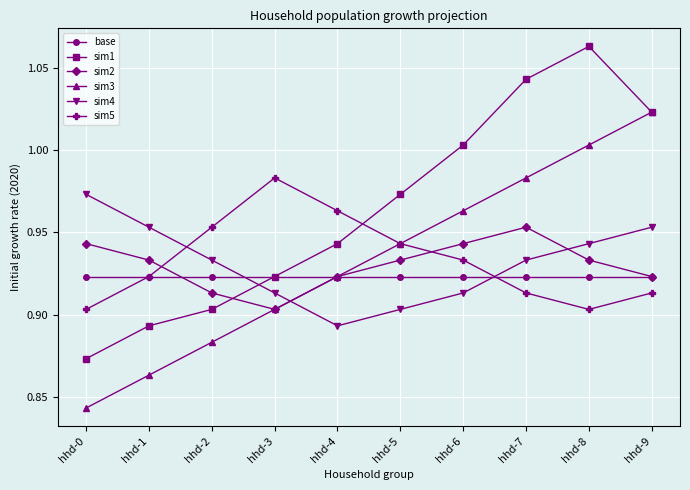

At which category does the chart reach its minimum across all series?

hhd-0